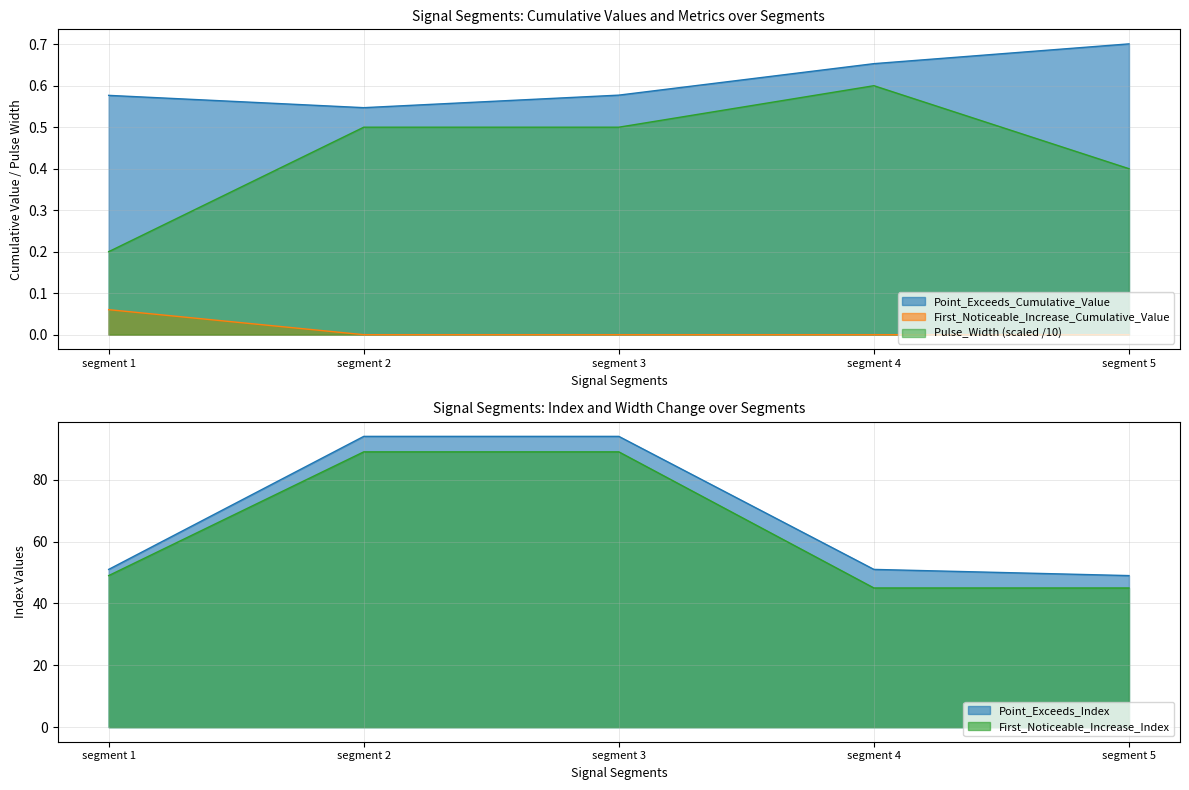

Which has a higher value, segment 4 or segment 5?

segment 5